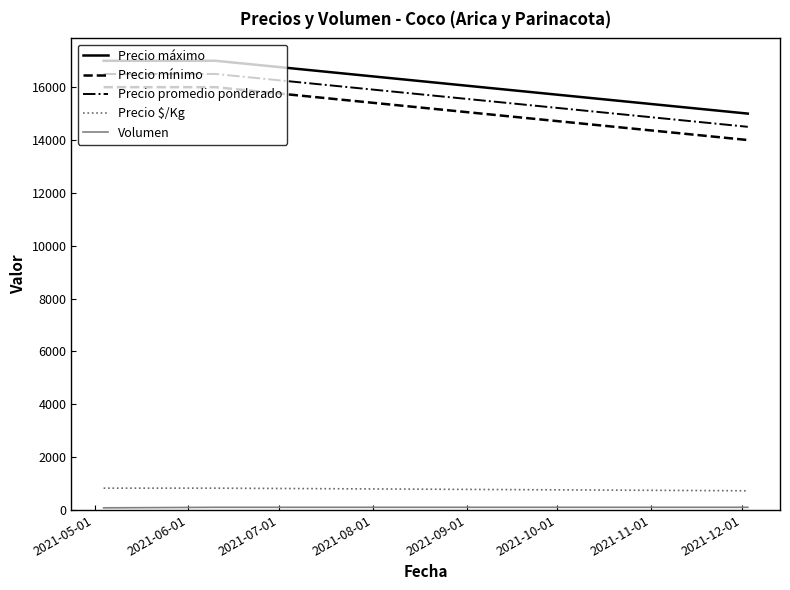

At how many categories does at least one series exceed 9366?

3